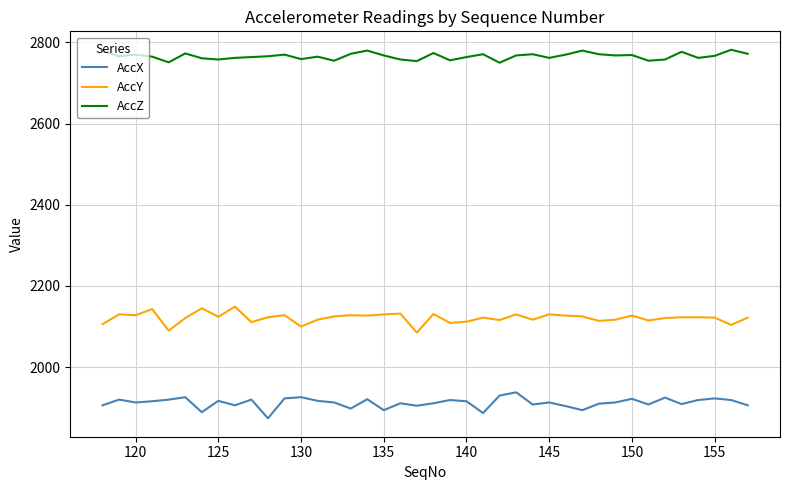

True or false: AccY and AccZ cross at least once.

False